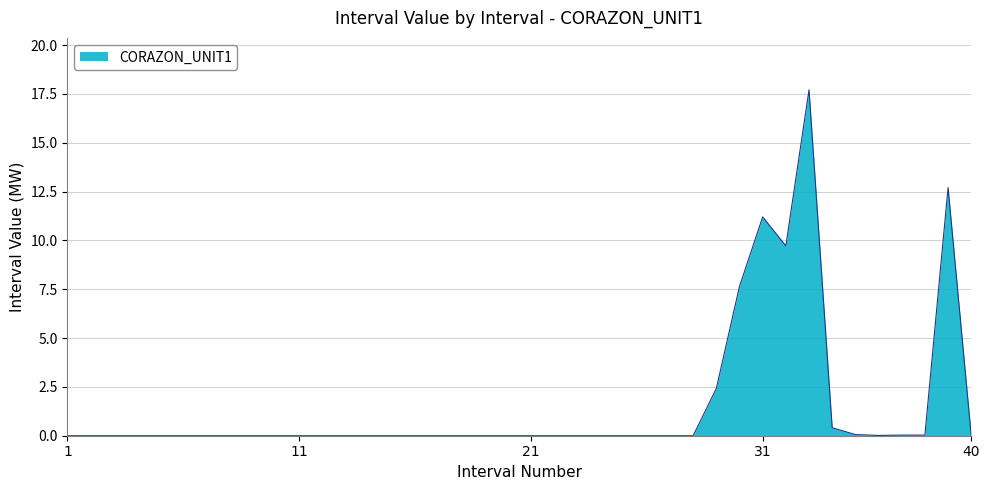

How many lines are shown in the chart?

1